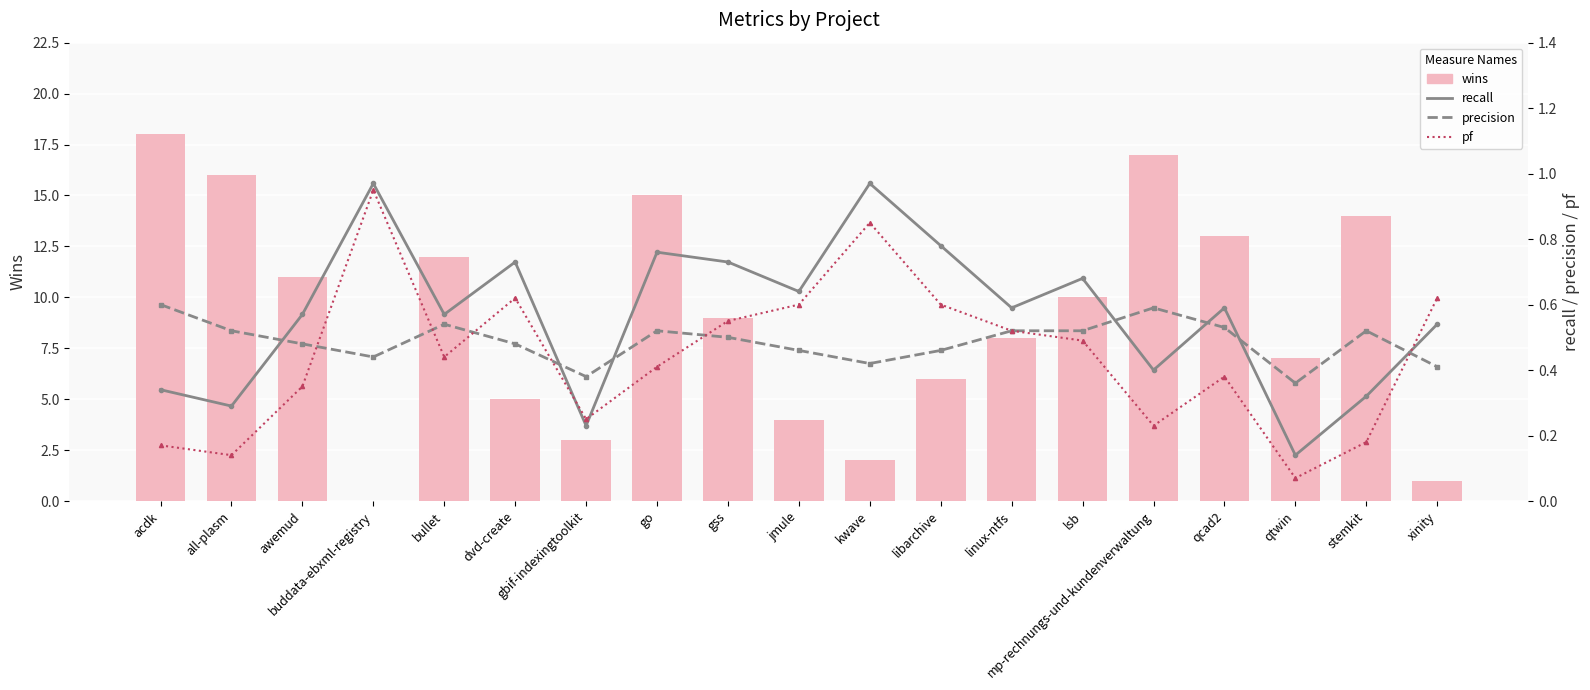

Between gss and jmule, which series saw the biggest shift?

wins